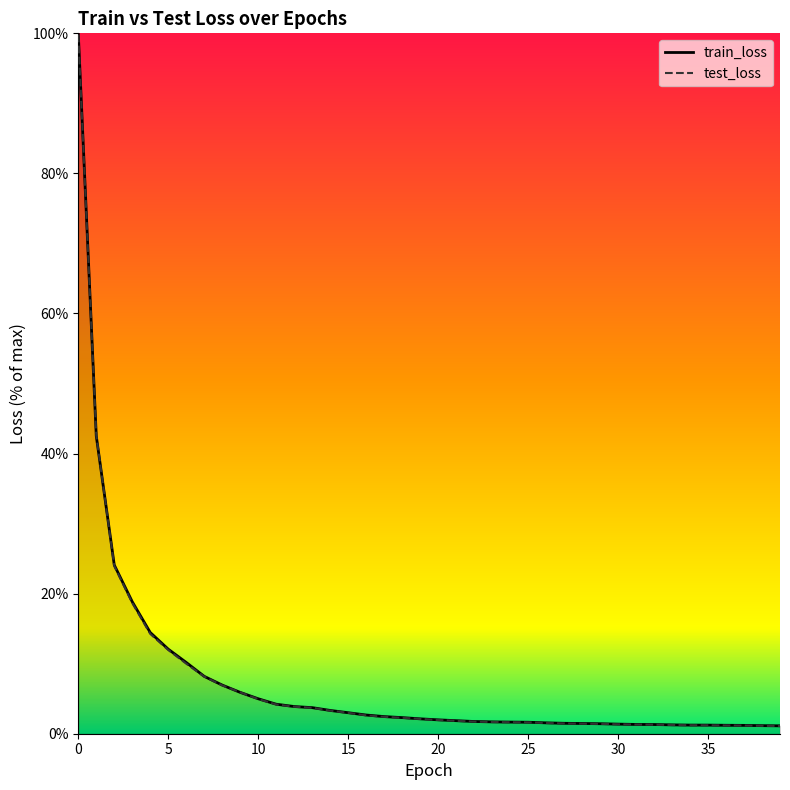

Does the chart have visible grid lines?

No